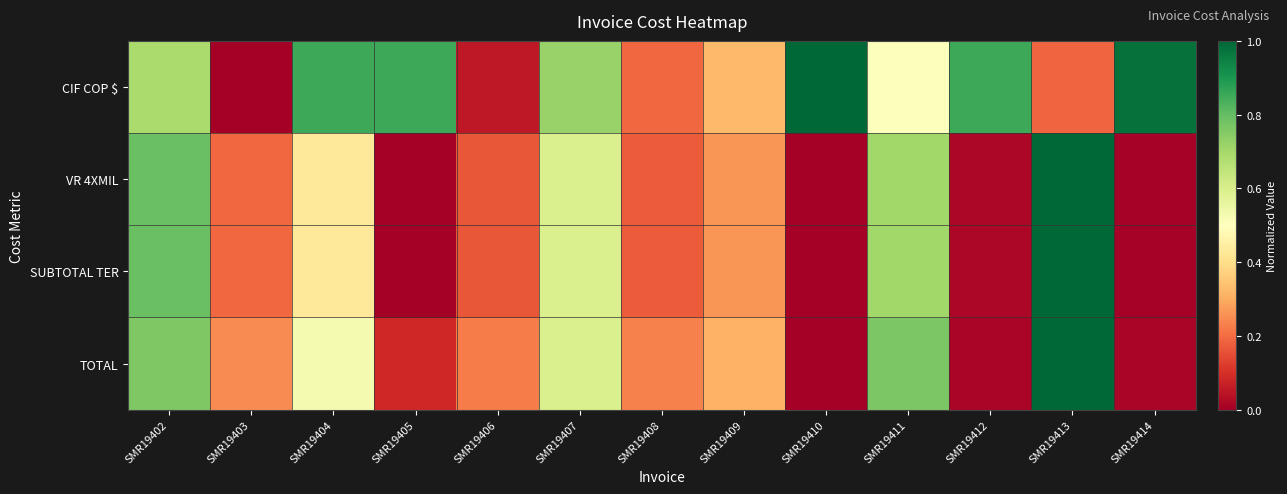

Reading left to right, what are all the values shown in this chart?

CIF COP $: SMR19402=0.7	SMR19403=0.0	SMR19404=0.9	SMR19405=0.9	SMR19406=0.1	SMR19407=0.7	SMR19408=0.2	SMR19409=0.3	SMR19410=1.0	SMR19411=0.5	SMR19412=0.9	SMR19413=0.2	SMR19414=1.0
VR 4XMIL: SMR19402=0.8	SMR19403=0.2	SMR19404=0.4	SMR19405=0.0	SMR19406=0.2	SMR19407=0.6	SMR19408=0.2	SMR19409=0.3	SMR19410=0.0	SMR19411=0.7	SMR19412=0.0	SMR19413=1.0	SMR19414=0.0
SUBTOTAL TER: SMR19402=0.8	SMR19403=0.2	SMR19404=0.4	SMR19405=0.0	SMR19406=0.2	SMR19407=0.6	SMR19408=0.2	SMR19409=0.3	SMR19410=0.0	SMR19411=0.7	SMR19412=0.0	SMR19413=1.0	SMR19414=0.0
TOTAL: SMR19402=0.8	SMR19403=0.2	SMR19404=0.5	SMR19405=0.1	SMR19406=0.2	SMR19407=0.6	SMR19408=0.2	SMR19409=0.3	SMR19410=0.0	SMR19411=0.8	SMR19412=0.0	SMR19413=1.0	SMR19414=0.0